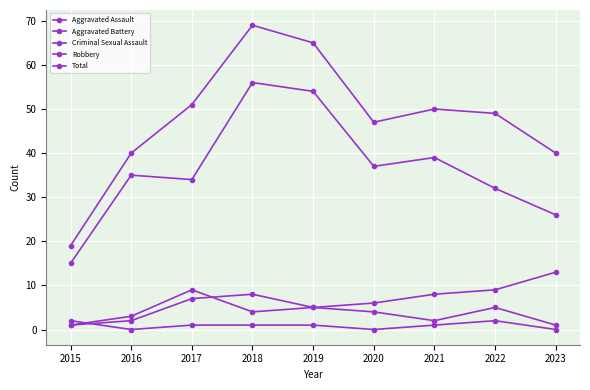

Reading left to right, transcribe all the data shown in this chart.

Aggravated Assault: 2015=1	2016=2	2017=7	2018=8	2019=5	2020=4	2021=2	2022=5	2023=1
Aggravated Battery: 2015=1	2016=3	2017=9	2018=4	2019=5	2020=6	2021=8	2022=9	2023=13
Criminal Sexual Assault: 2015=2	2016=0	2017=1	2018=1	2019=1	2020=0	2021=1	2022=2	2023=0
Robbery: 2015=15	2016=35	2017=34	2018=56	2019=54	2020=37	2021=39	2022=32	2023=26
Total: 2015=19	2016=40	2017=51	2018=69	2019=65	2020=47	2021=50	2022=49	2023=40